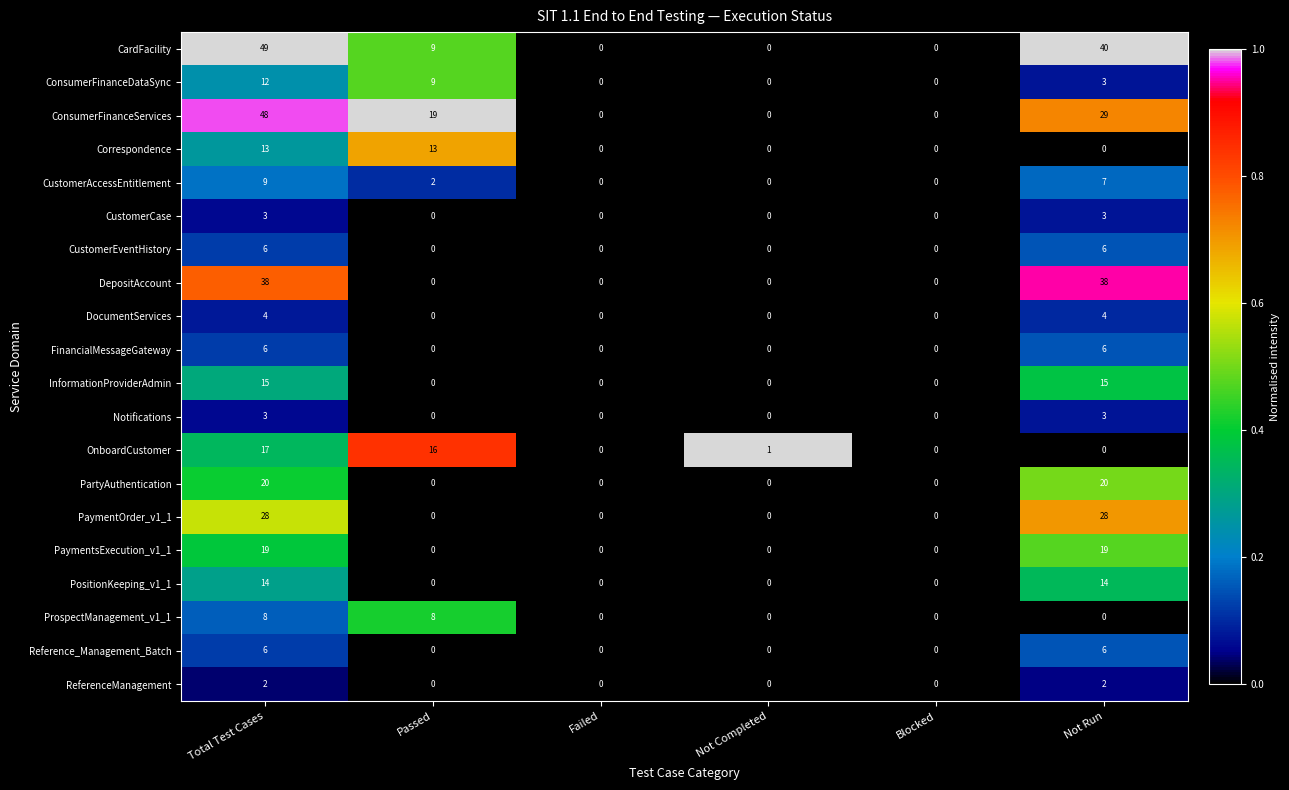

What value does the OnboardCustomer series have at Passed, to the nearest 5?

15